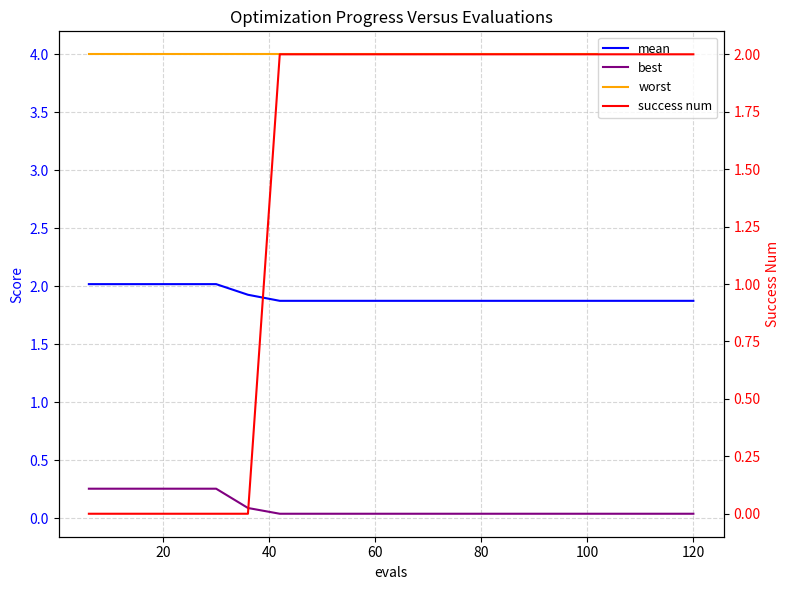

How many times do success num and best cross each other?

1